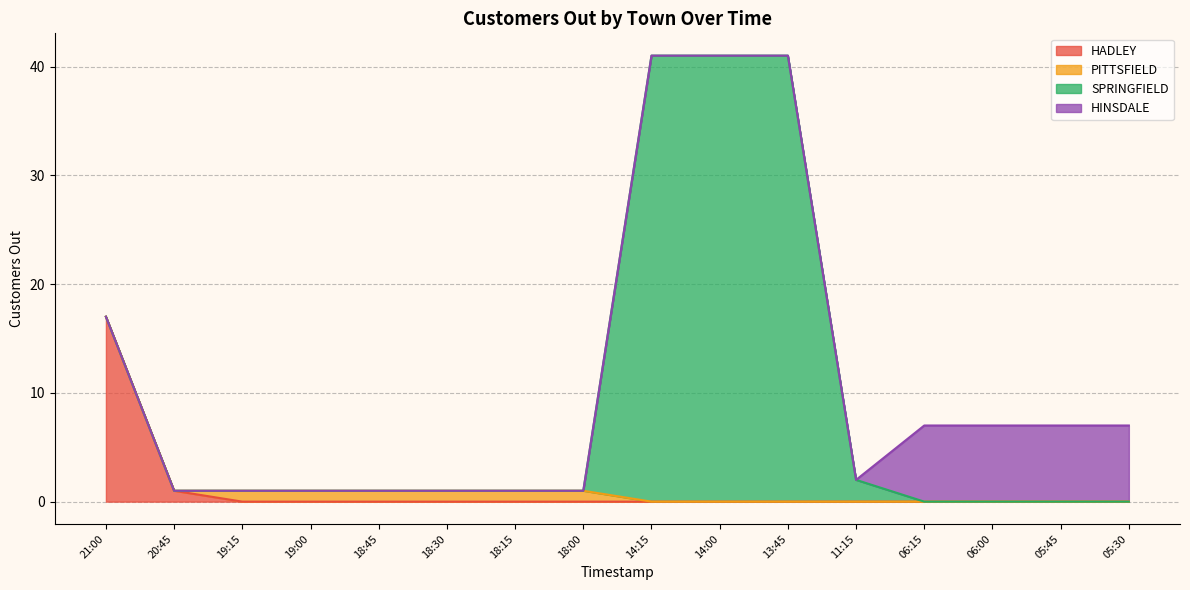

The value of HADLEY at 19:15 is 11. True or false?

False